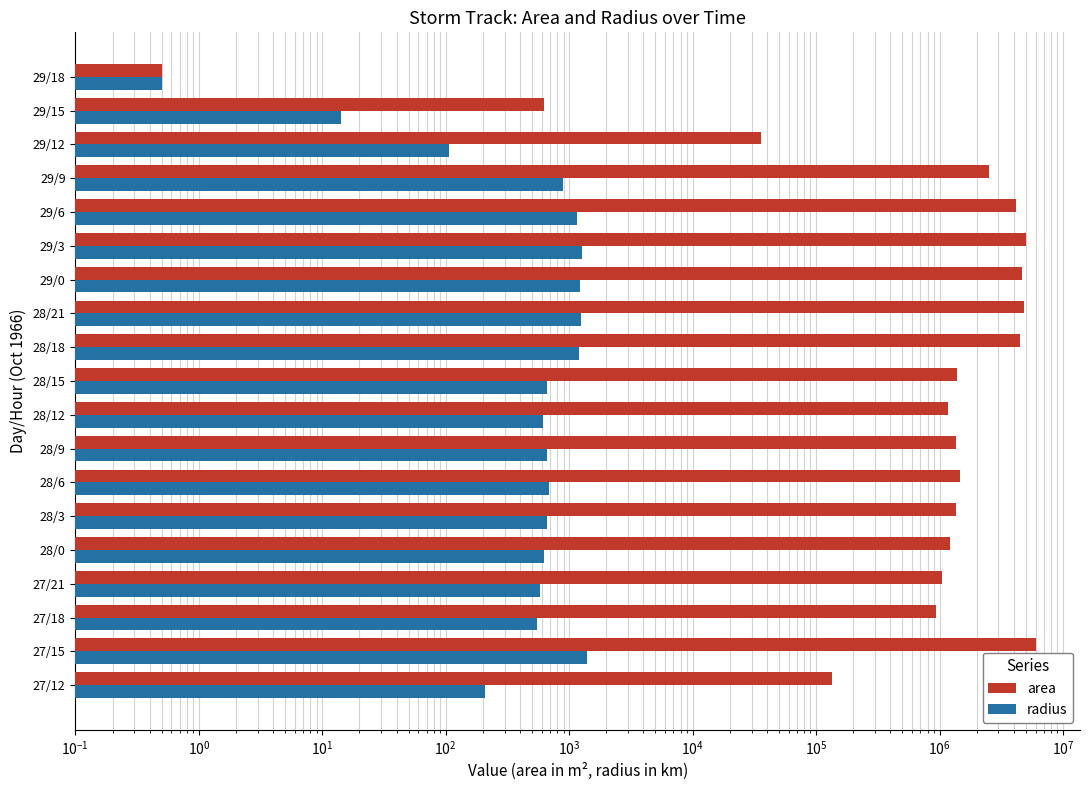

How many data points in radius are less than 660?

9